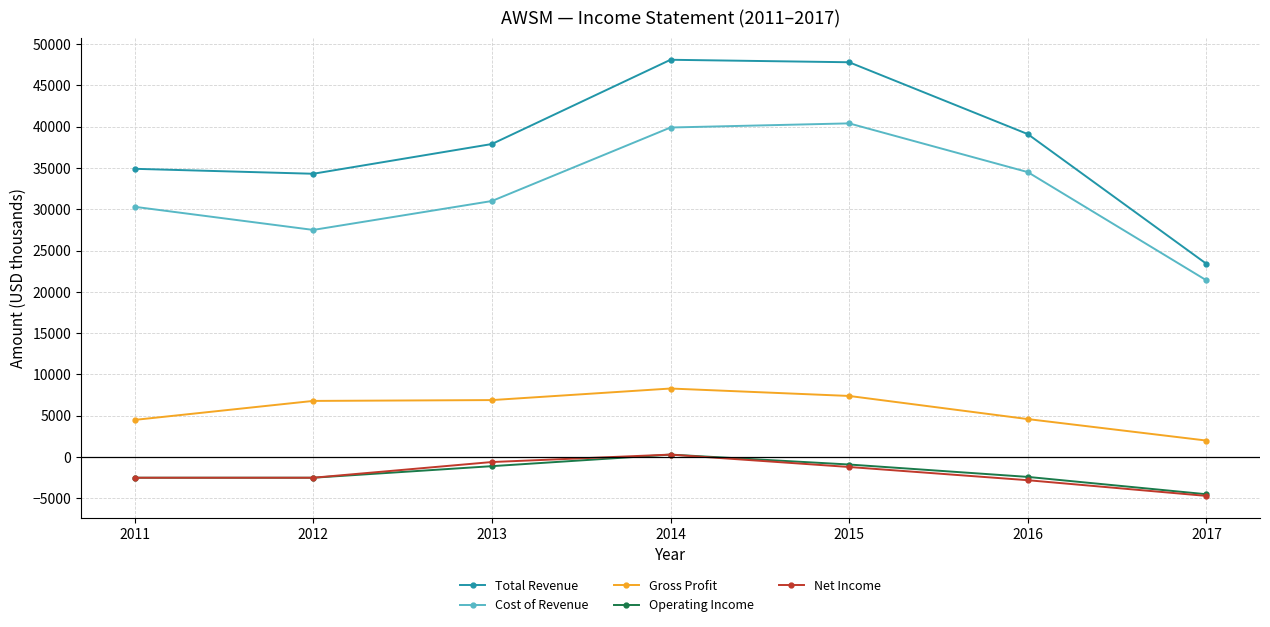

How many values in Net Income are above zero?

1